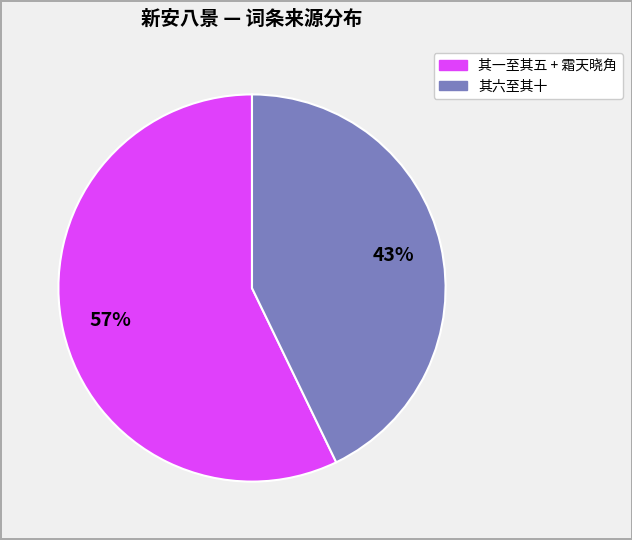

Is there a majority slice in this chart?

Yes